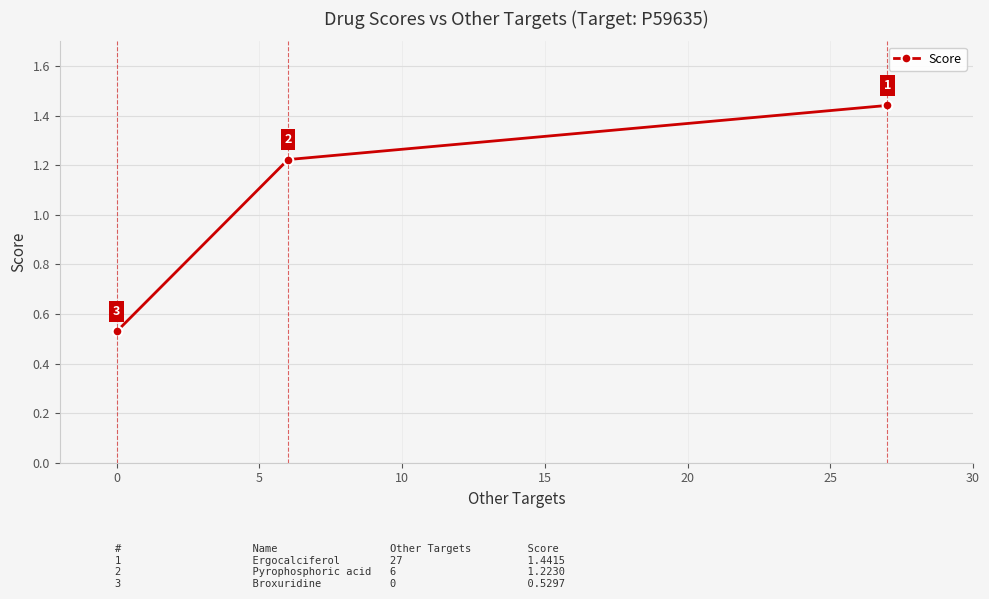

What is the value of the 2nd point from the left?

1.2